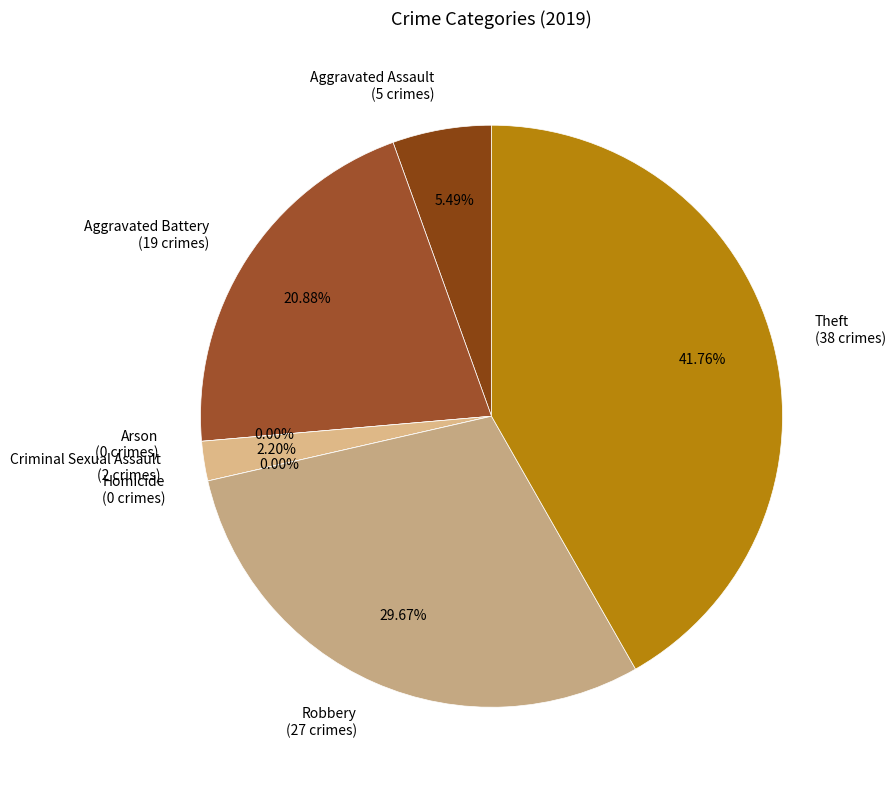

Does Aggravated Battery represent more than half of the total?

No